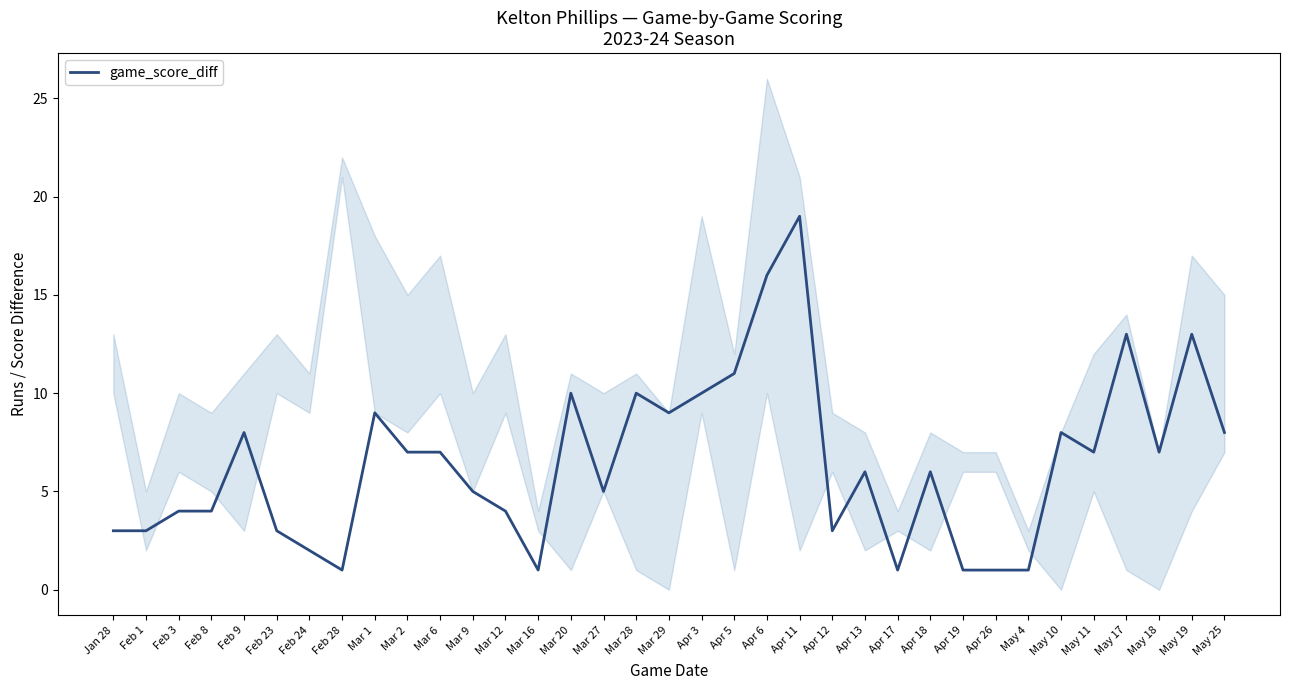

What value does the data have at Feb 24?

2